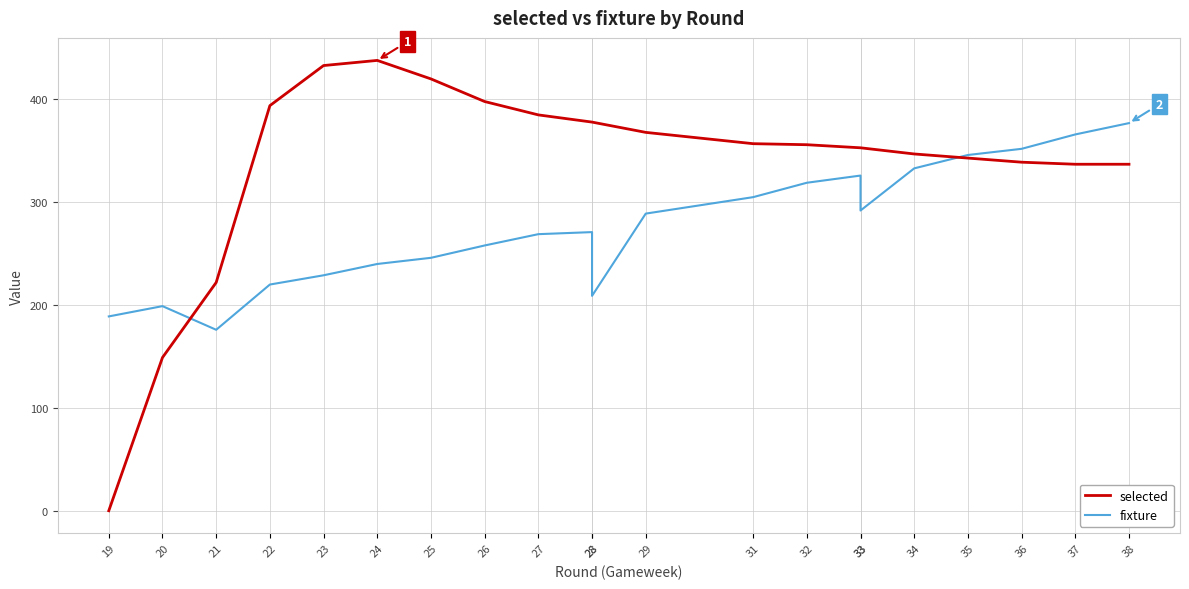

Is it true that selected equals 191 at 36?

False